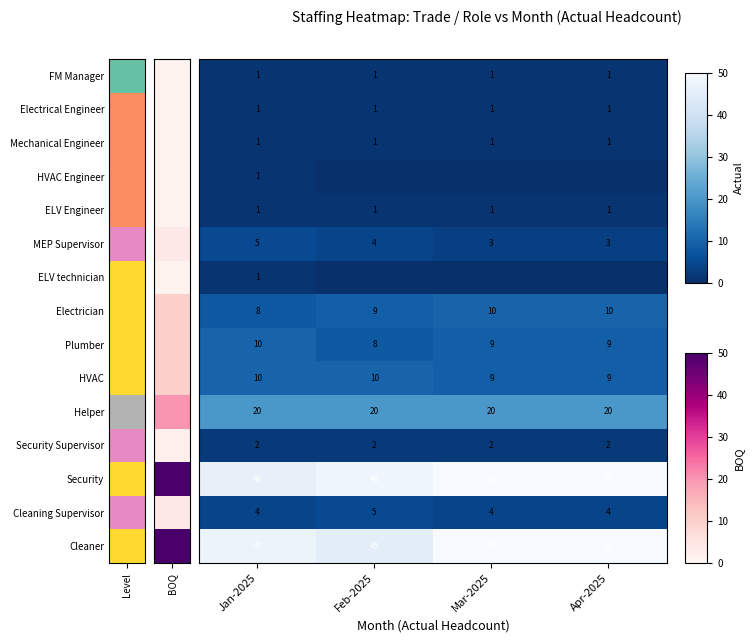

At how many categories does at least one series exceed 40?

4